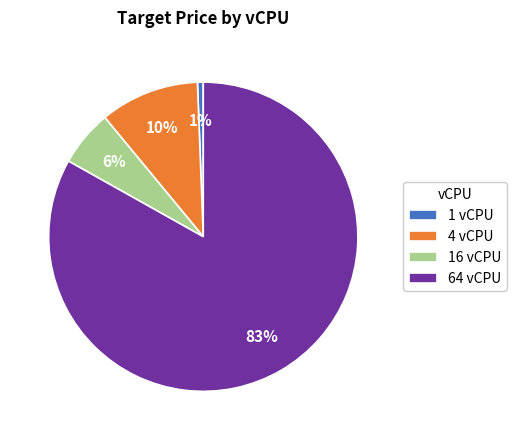

Rank the categories by value from lowest to highest.

1 vCPU, 16 vCPU, 4 vCPU, 64 vCPU